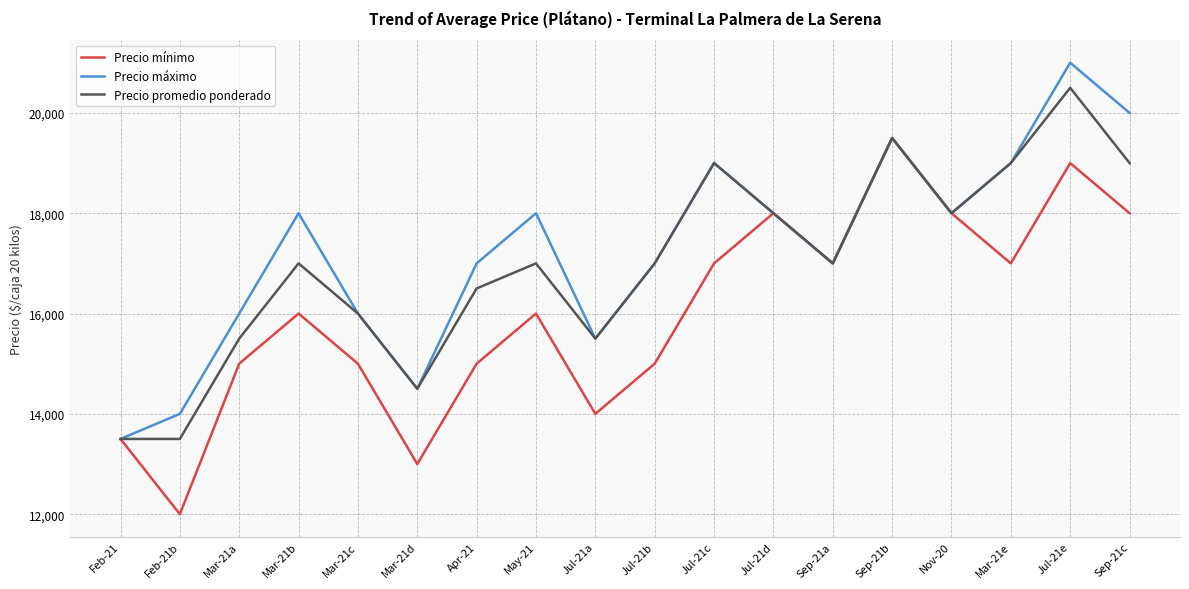

At which category does Precio máximo reach its first local valley?

Mar-21d